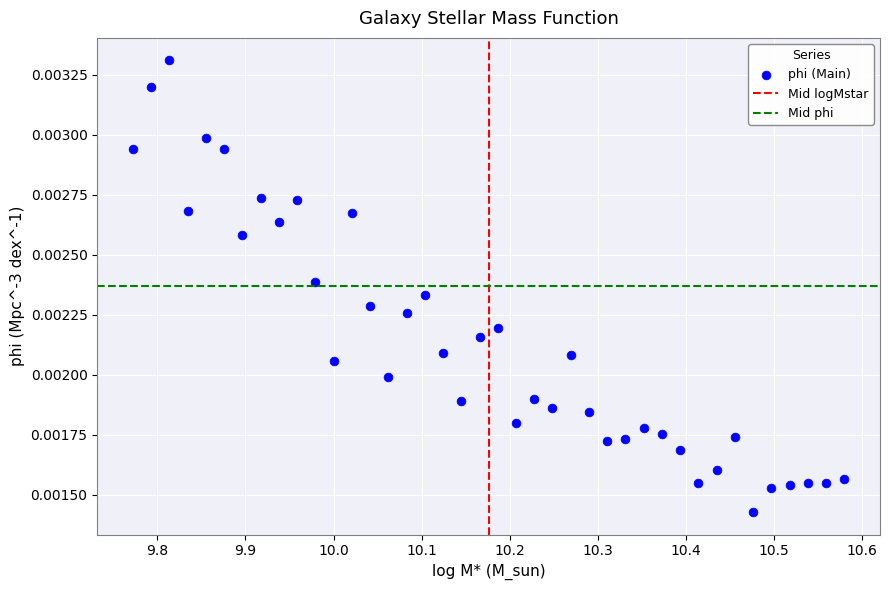

What is the range of X values (max minus min)?

0.8